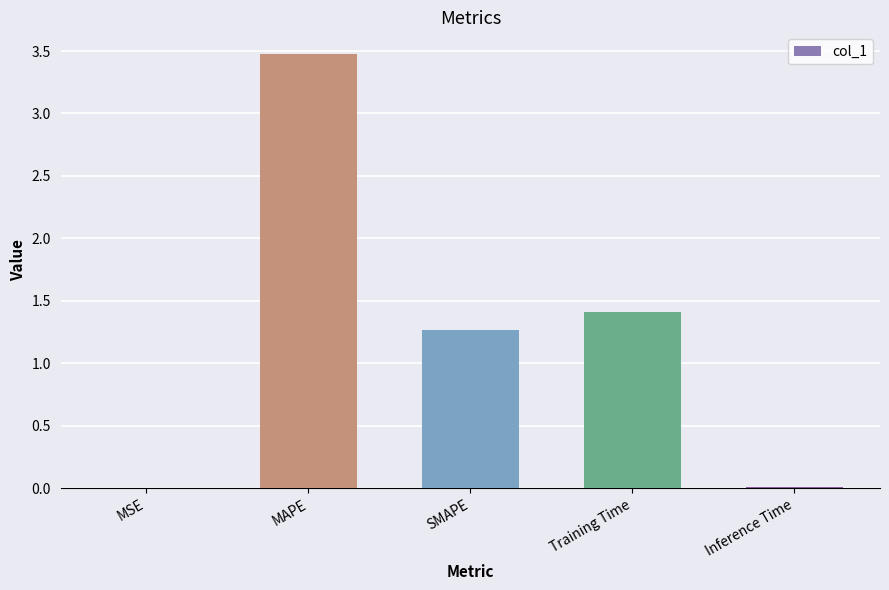

What is the change in value from MAPE to SMAPE?

-2.2